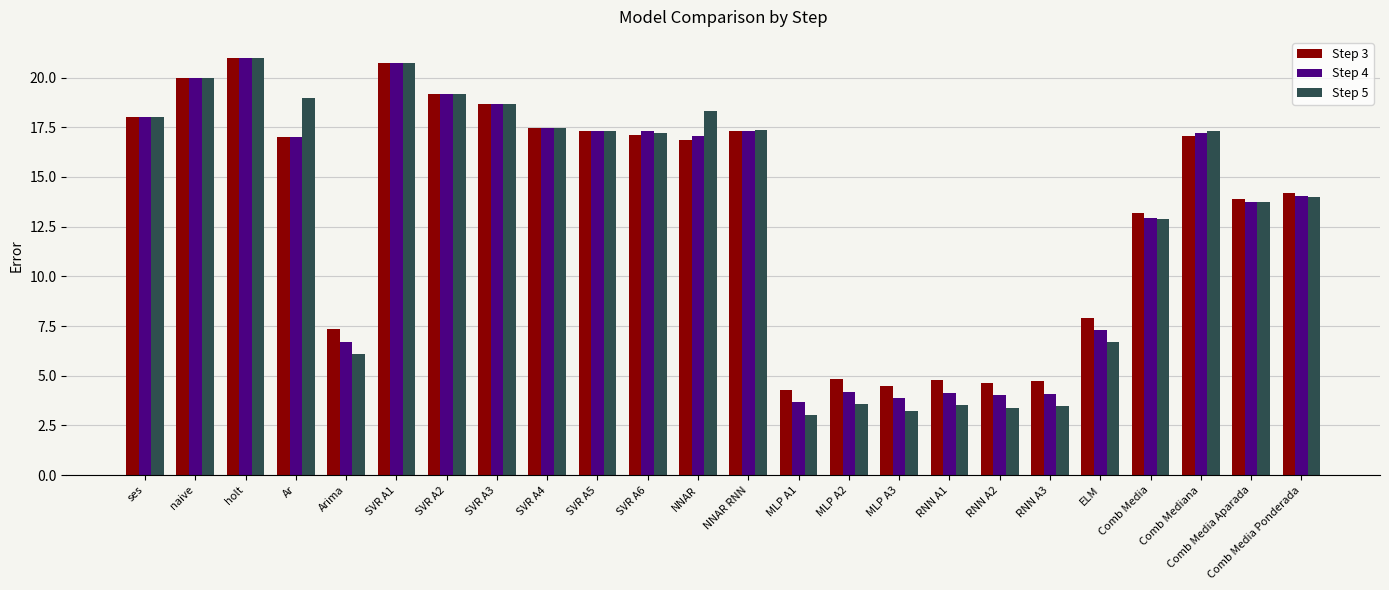

Which series changed the most between SVR A6 and RNN A1?

Step 5